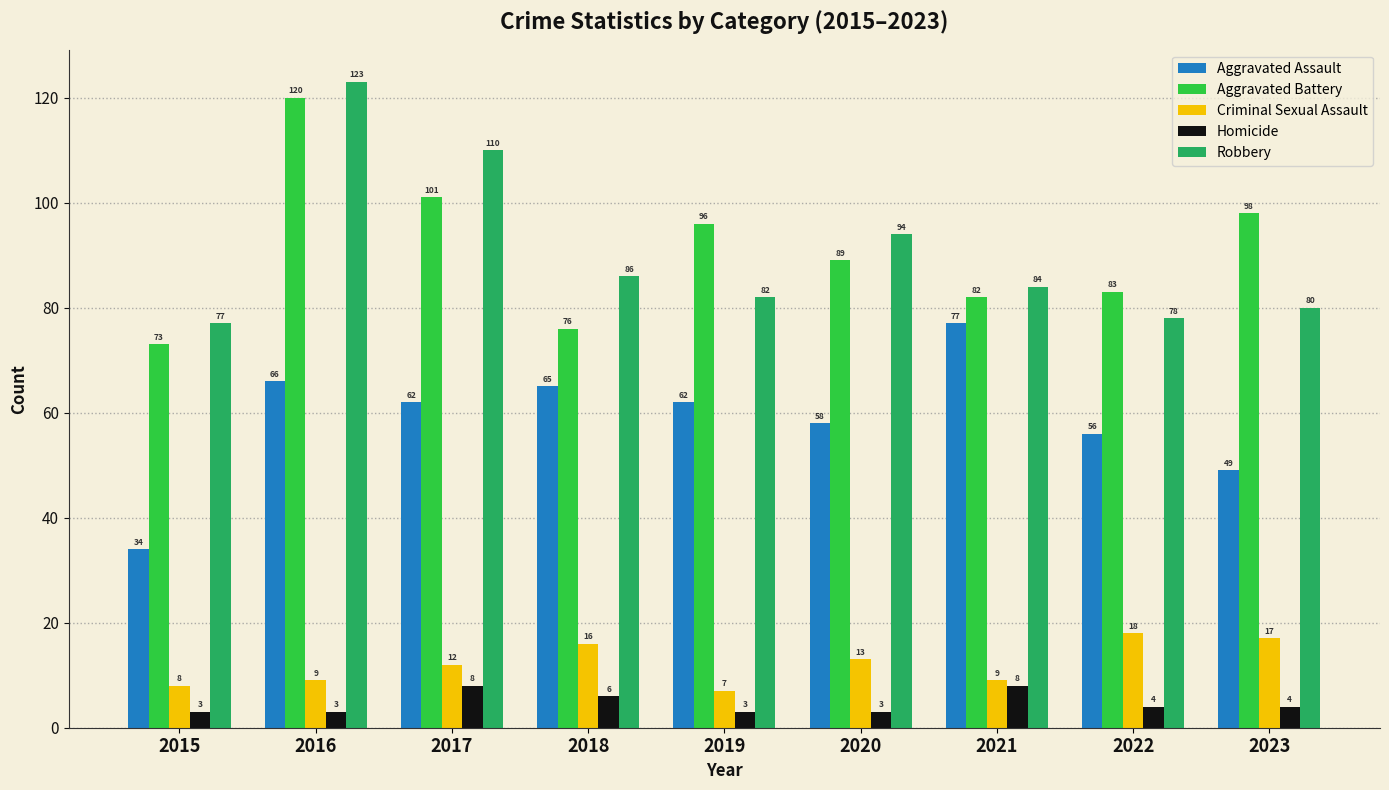

List the labels in order of Aggravated Battery value, smallest first.

2015, 2018, 2021, 2022, 2020, 2019, 2023, 2017, 2016